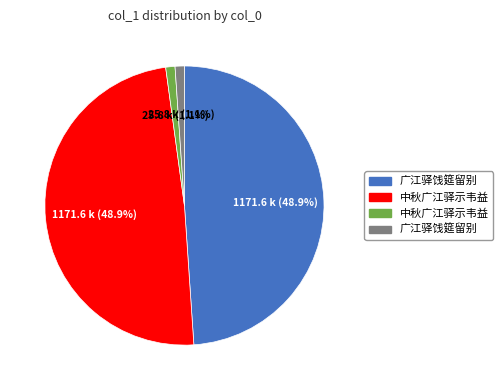

Is there a majority slice in this chart?

No